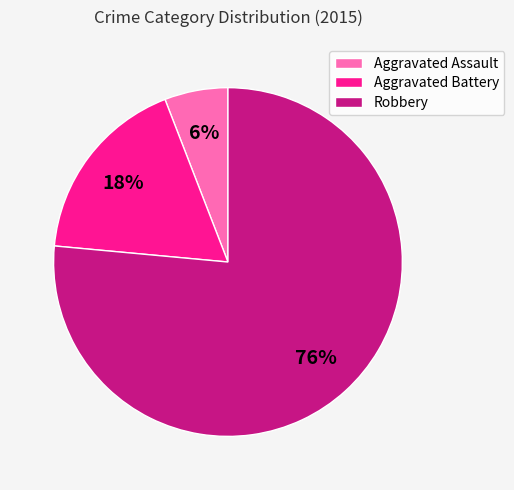

Does Robbery represent more than half of the total?

Yes